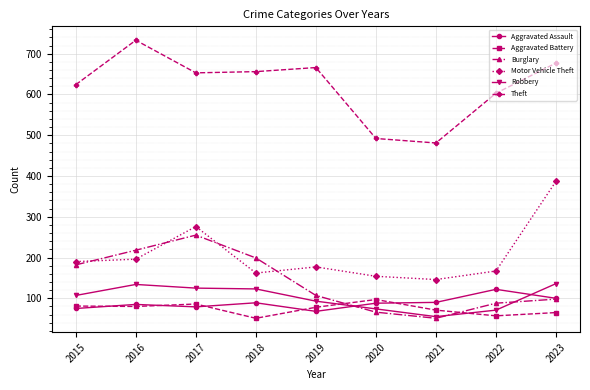

Which series has the largest total across all categories?

Theft